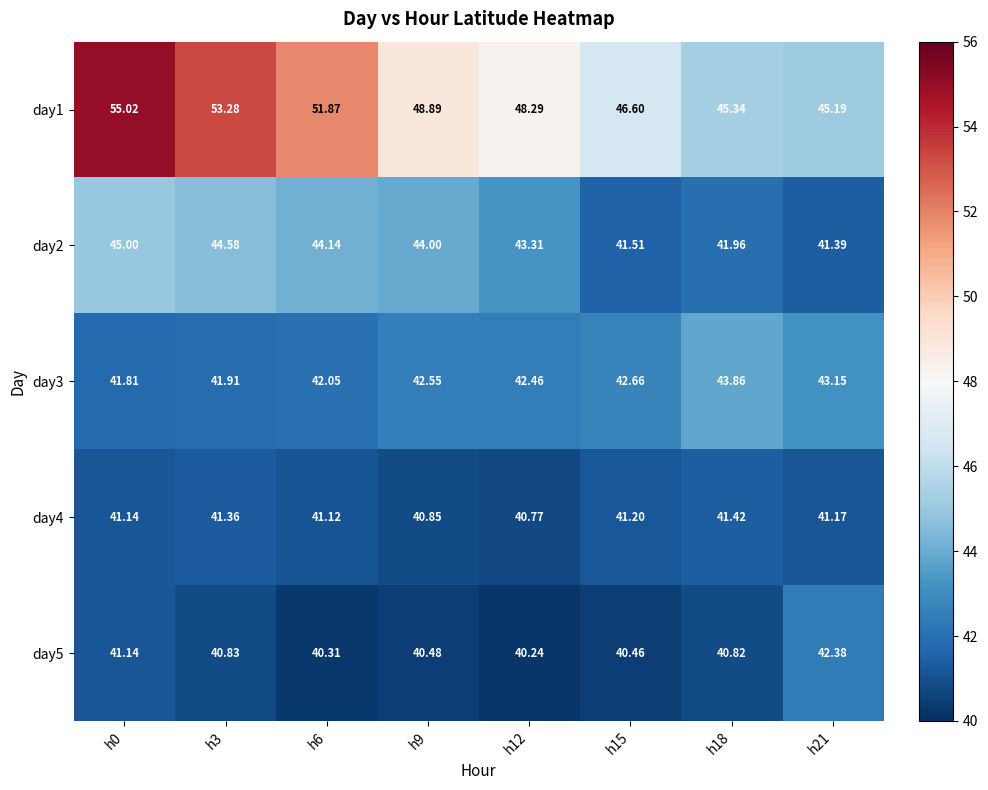

Is the value of day3 at h12 greater than the value of day4 at h6?

Yes